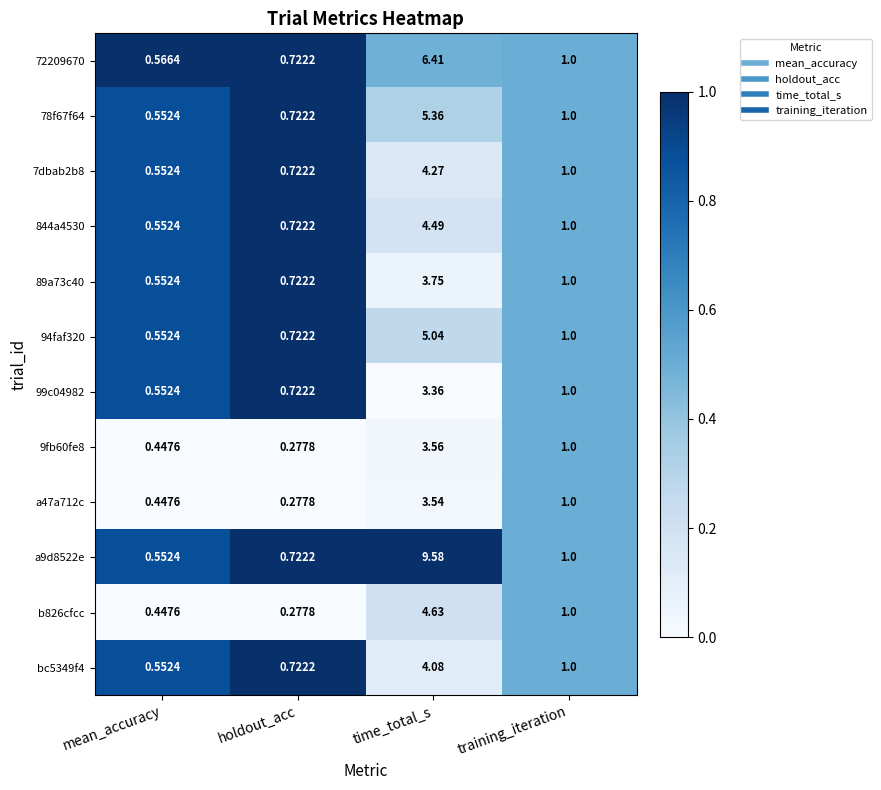

What is the greatest value displayed?

9.6